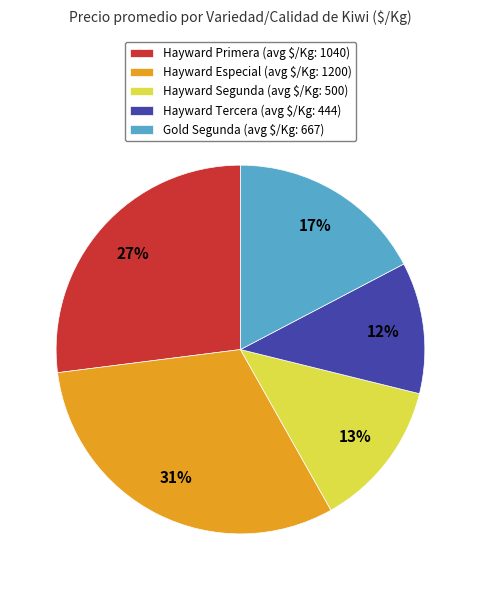

Count the number of slices in the pie.

5